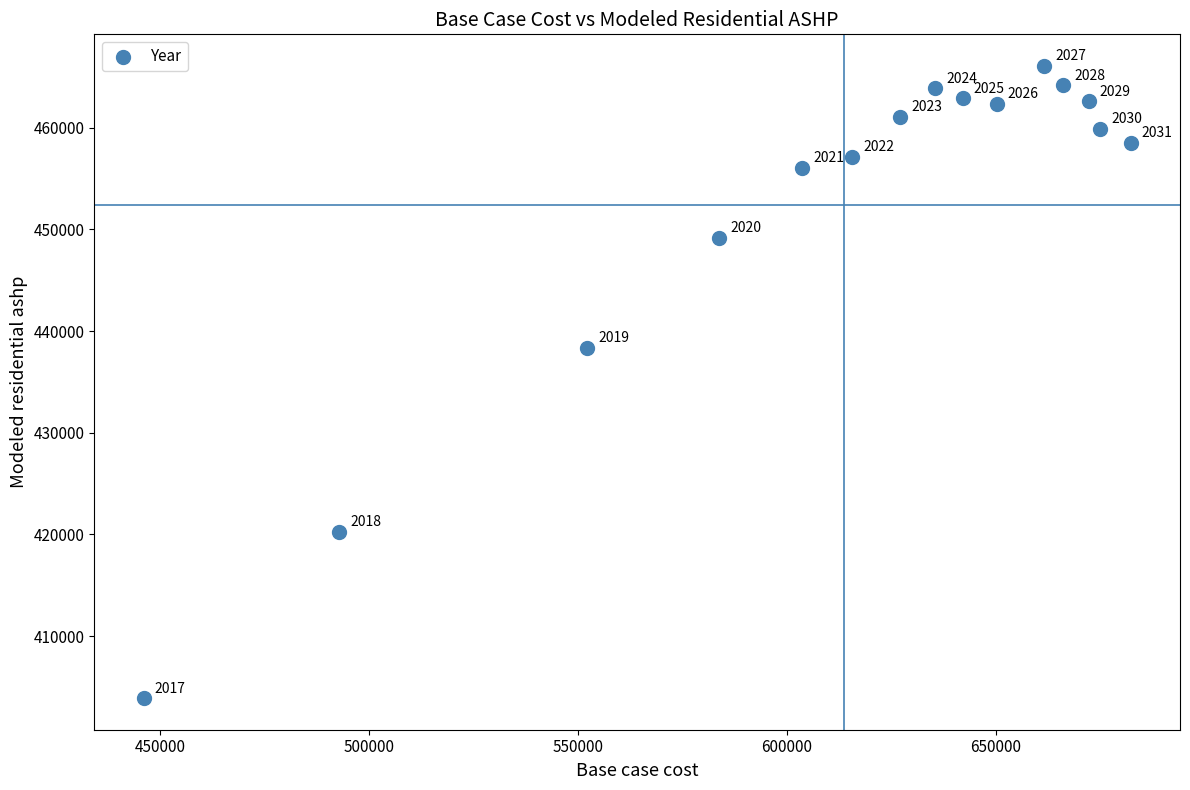

What is the range of Y values (max minus min)?

62158.5